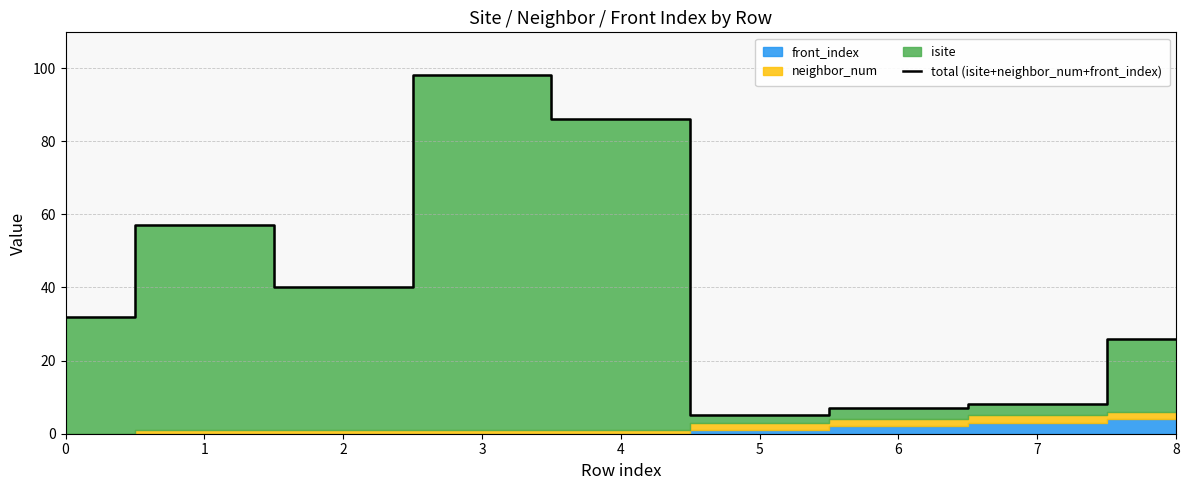

Which has a higher value, 4 or 6?

4